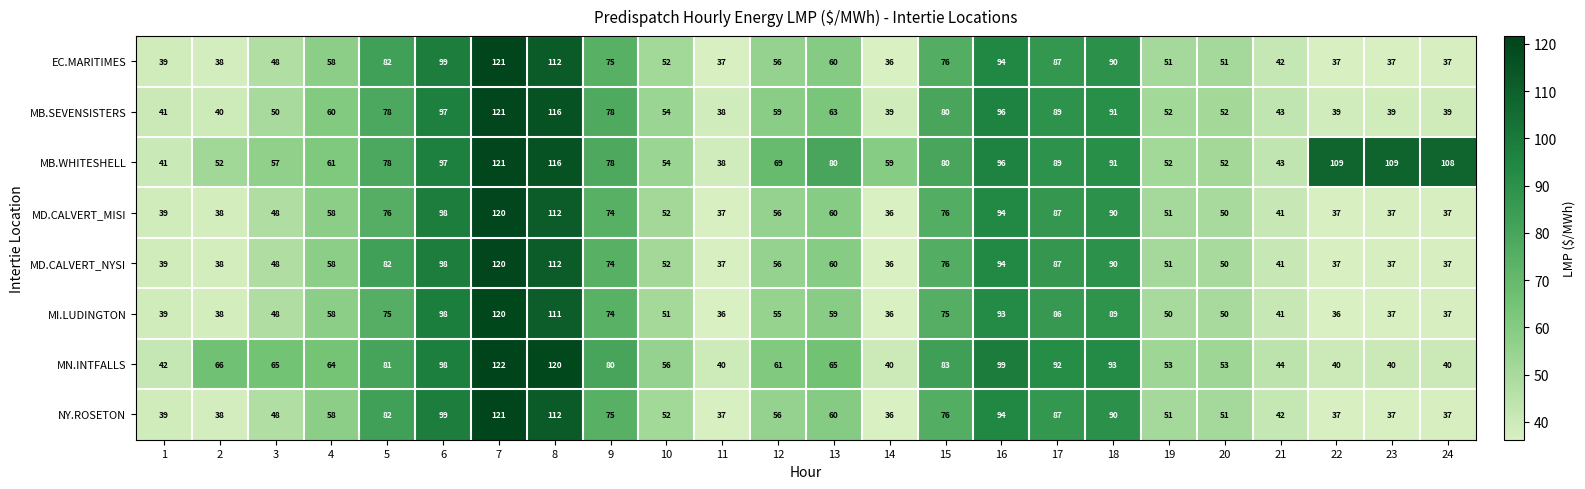

What is the spread (max minus min) of values at 3?

17